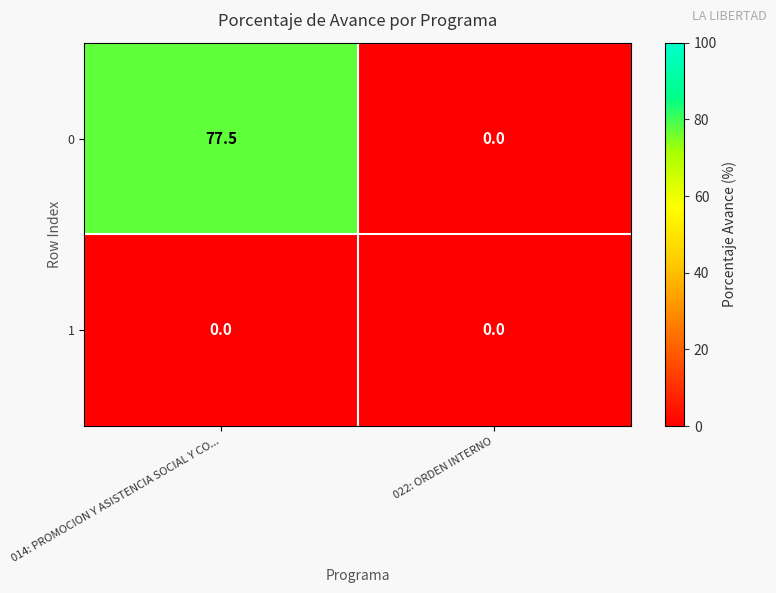

At which label does 0 first exceed 77?

014: PROMOCION Y ASISTENCIA SOCIAL Y CO...